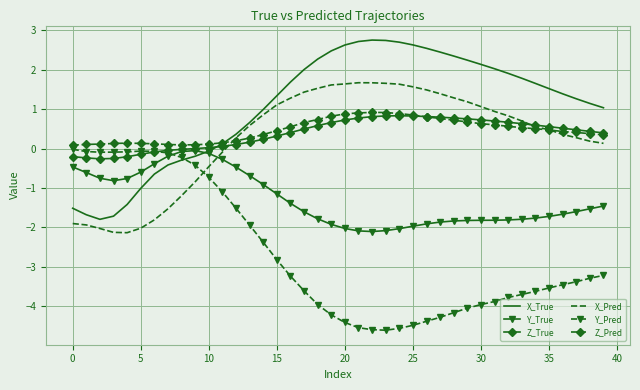

True or false: Y_True has more than 0 points higher than both neighbors.

True